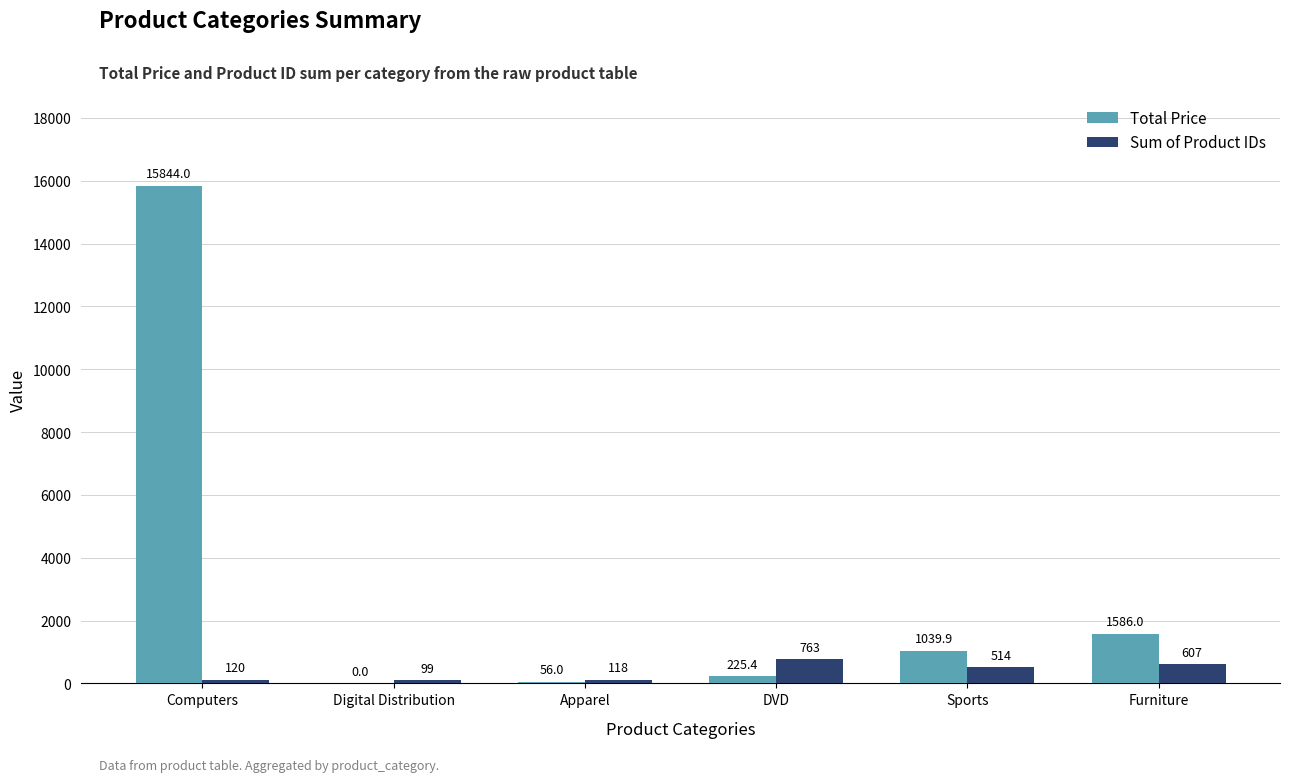

What is the sum of the Sum of Product IDs values at Sports and Furniture?

1121.0